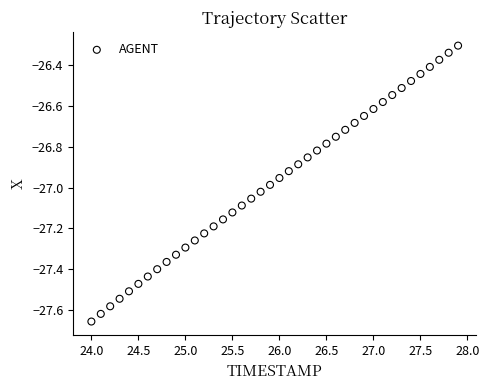

What is the range of Y values (max minus min)?

1.4